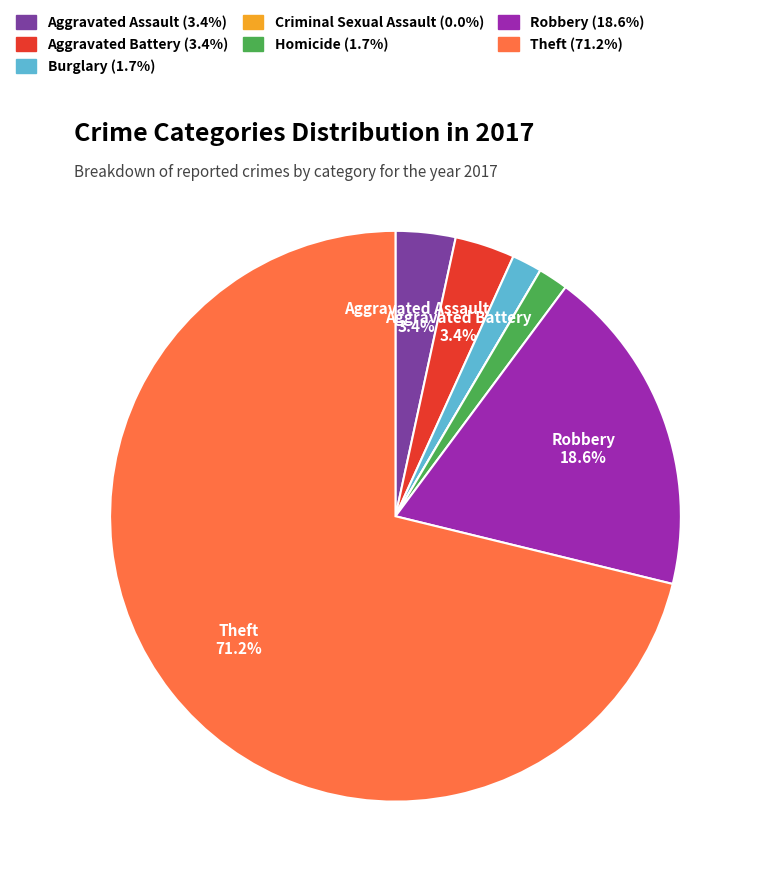

What percentage is the Aggravated Assault slice, to the nearest percent?

3%